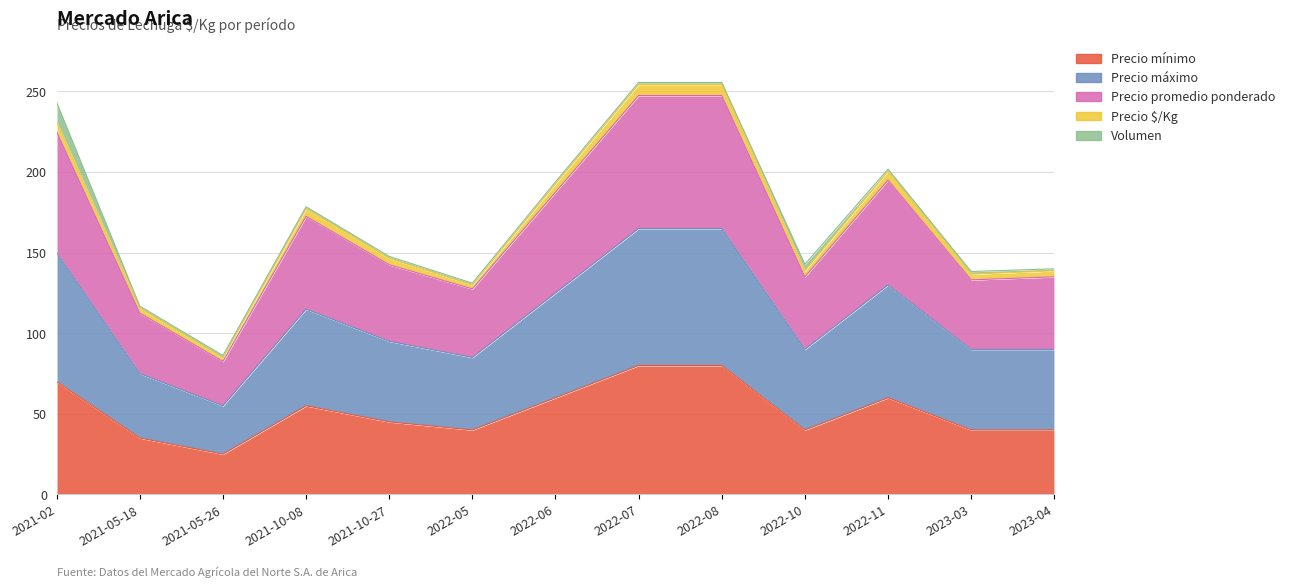

What is the sum of the Precio mínimo values at 2021-02 and 2021-10-27?

115.0